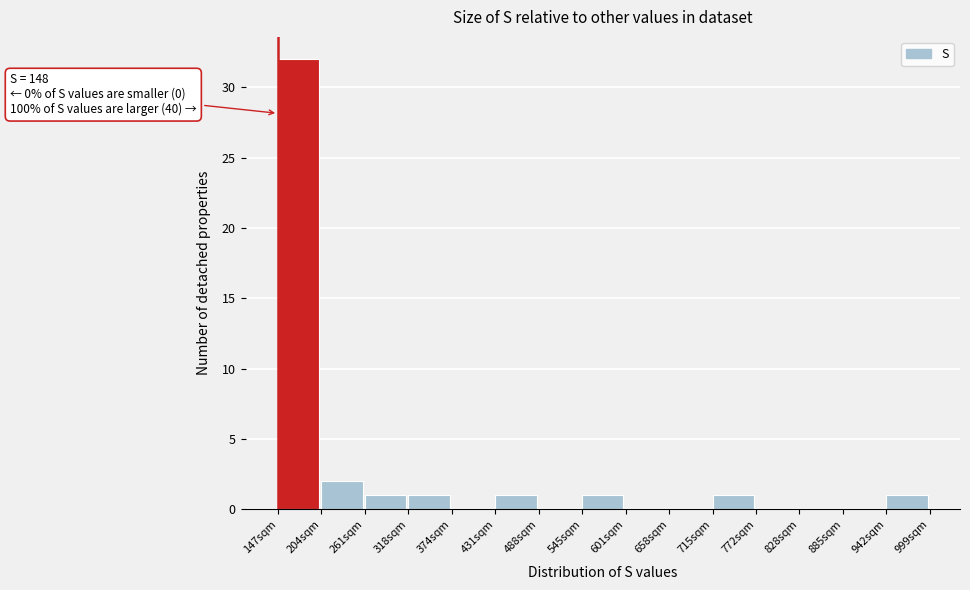

Which range on the x-axis has the tallest bar?

150 to 200